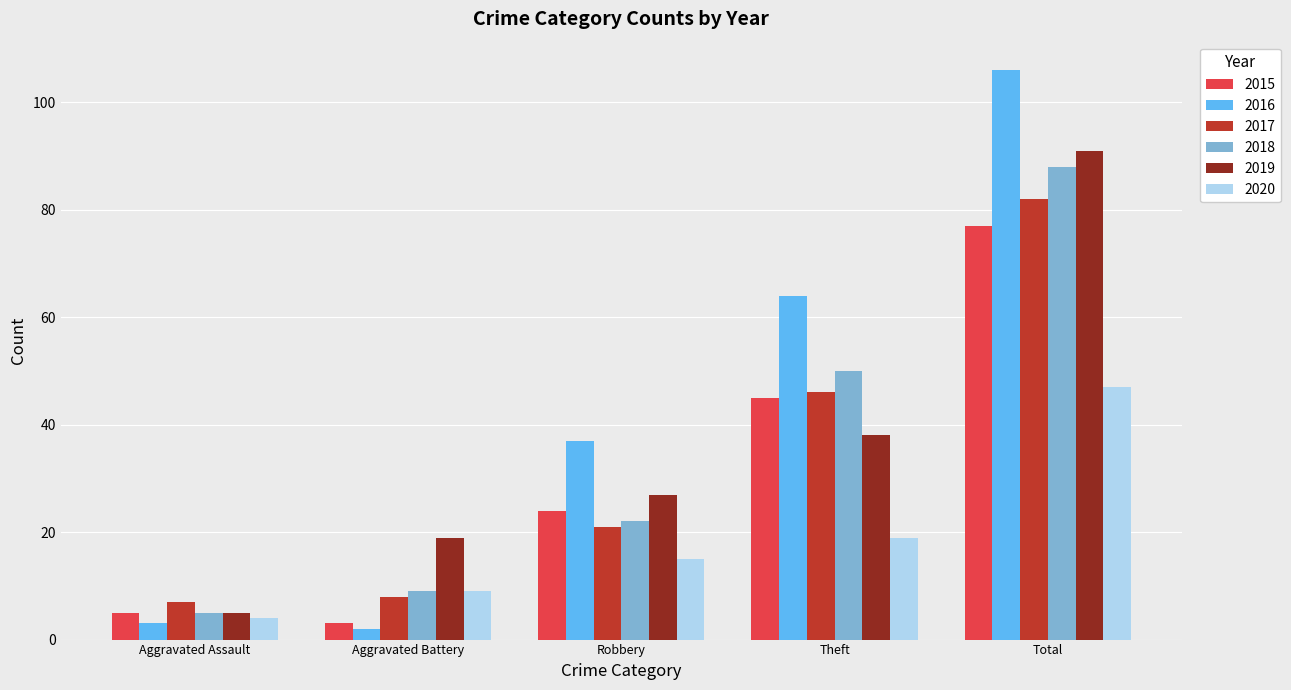

What value does the 2019 series have at Theft?

38